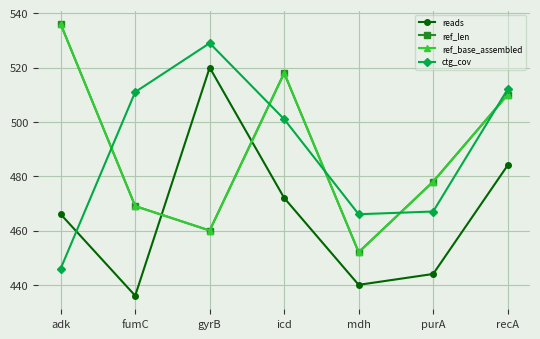

Where is ctg_cov nearest to the value 487?

icd